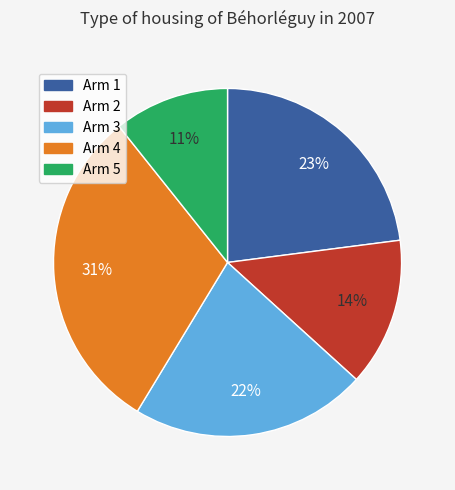

What percentage is the Arm 1 slice, to the nearest percent?

23%